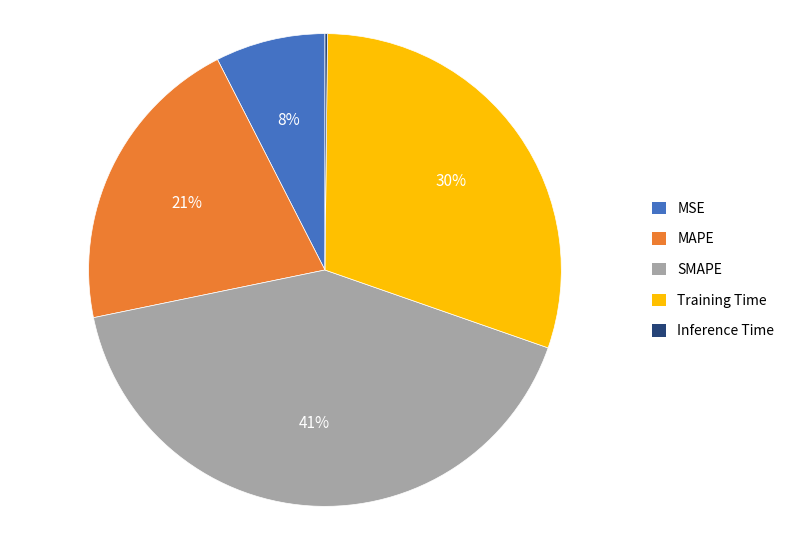

The SMAPE slice represents 34% of the pie. True or false?

False